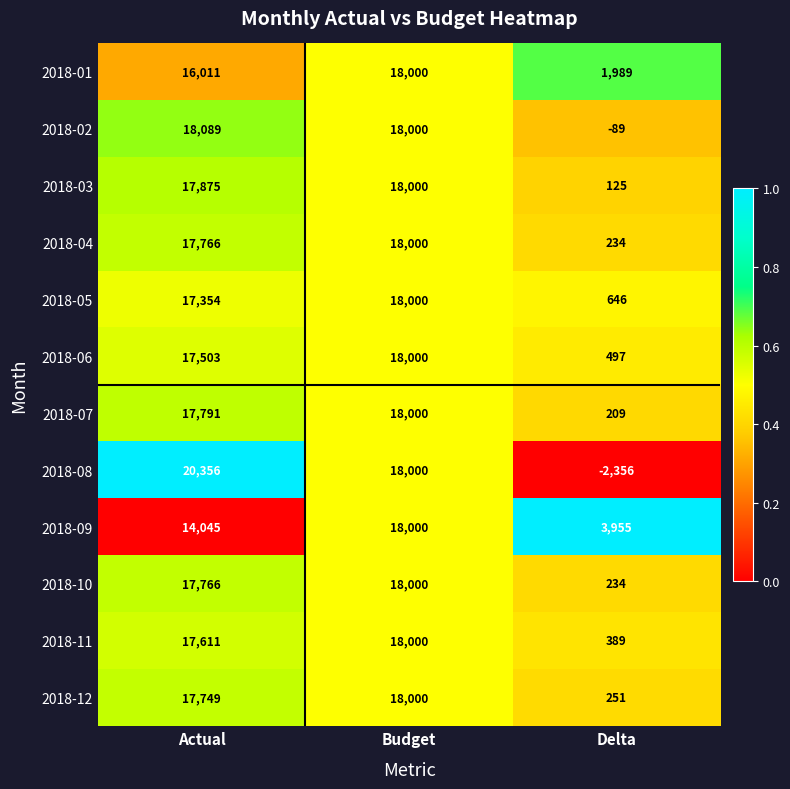

At which category is the sum across all series the highest?

Budget